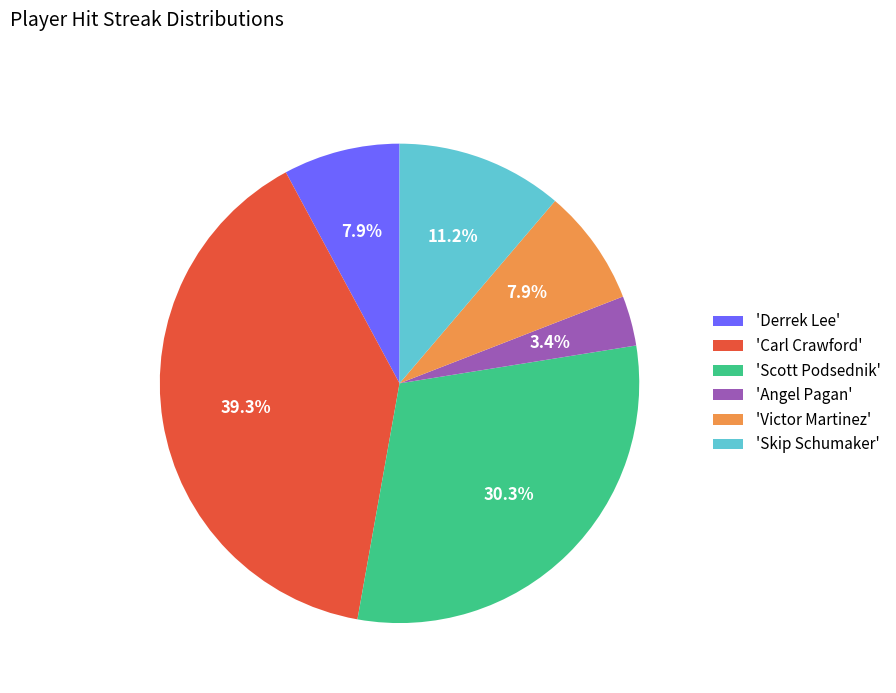

How many slices are in this pie chart?

6